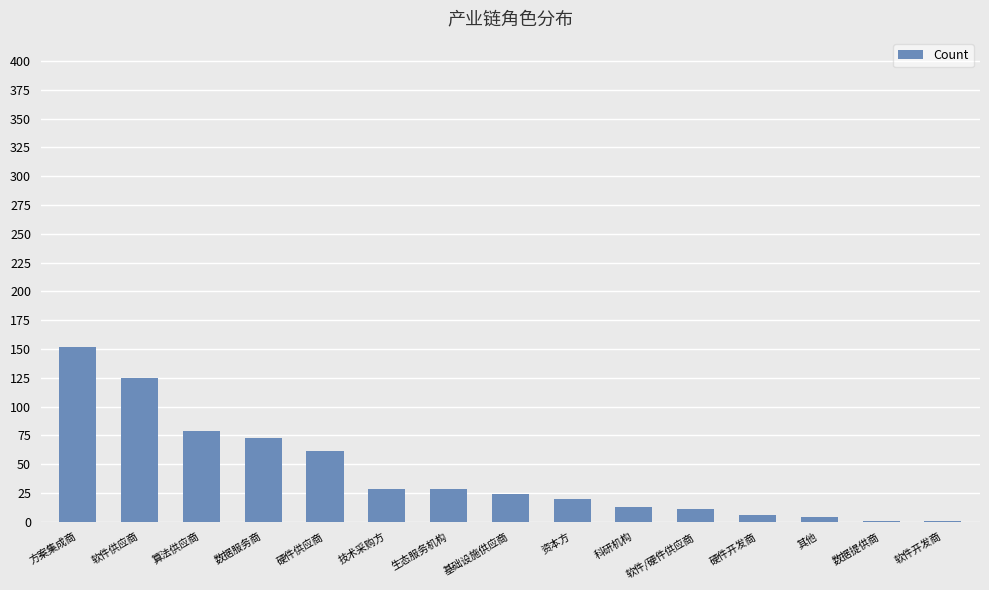

How many series are shown in this chart?

1